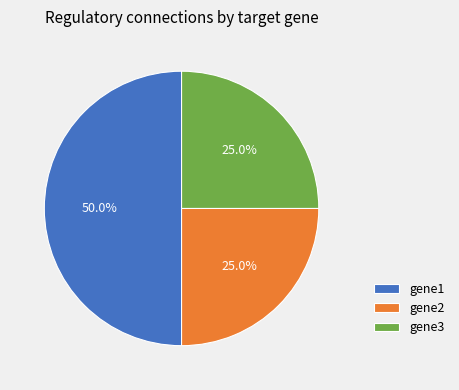

To the nearest percent, what is the difference between the largest and smallest slice percentages?

25%